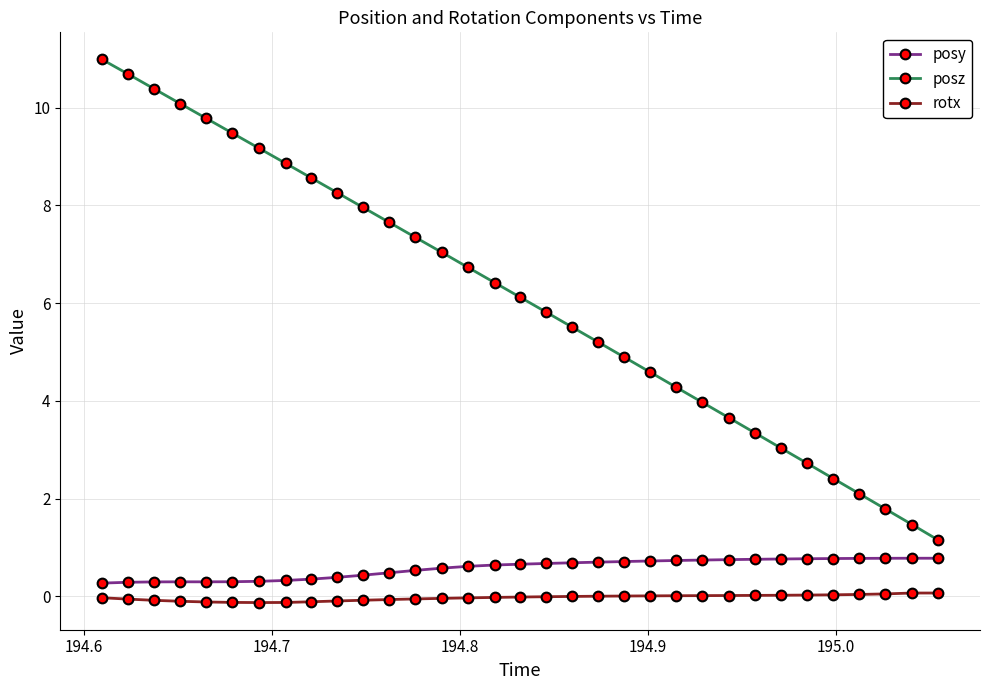

Count the number of categories in the chart.

33